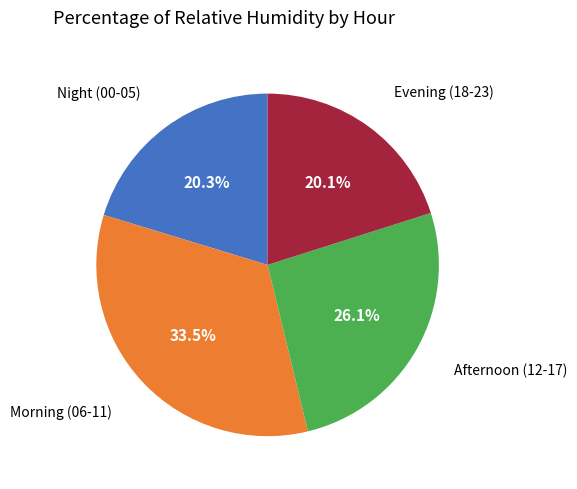

Does any single category account for the majority?

No